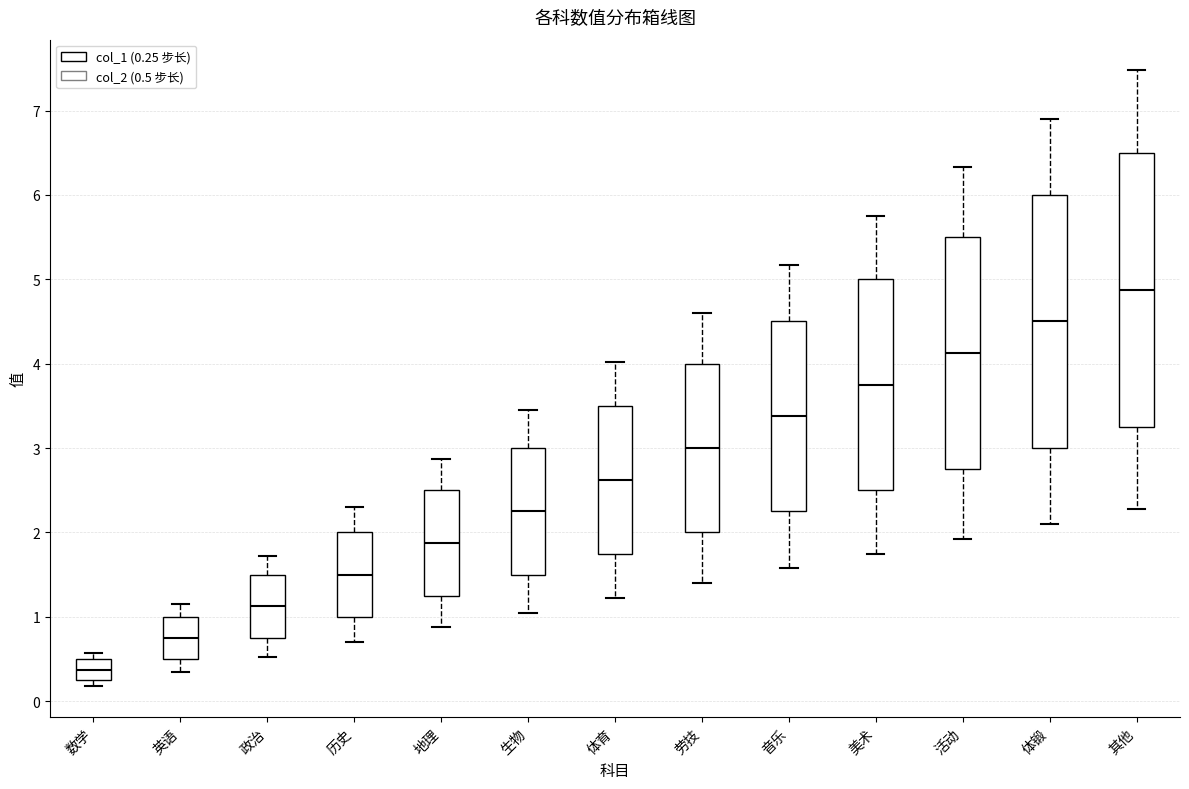

Which box is the tallest, from its lower edge to its upper edge?

其他